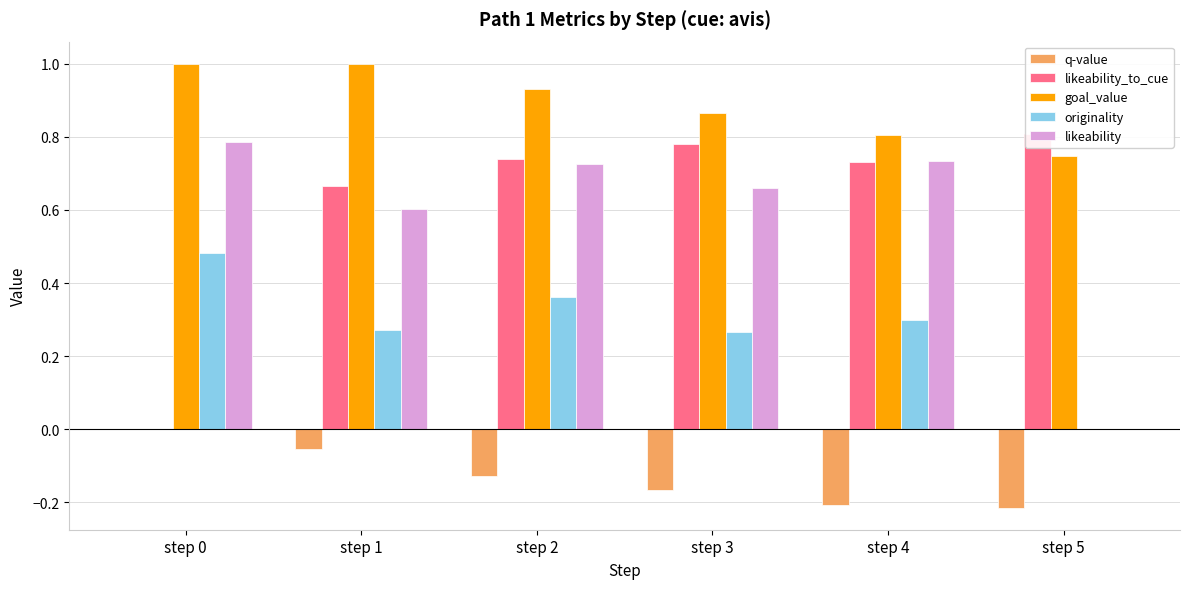

At how many categories does at least one series exceed 0?

6